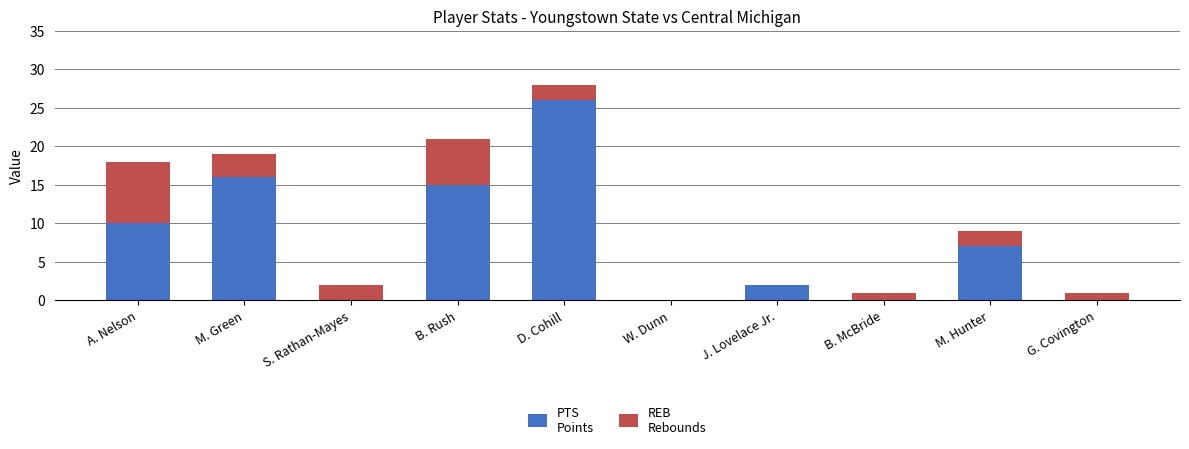

At which category is the sum across all series the highest?

D. Cohill